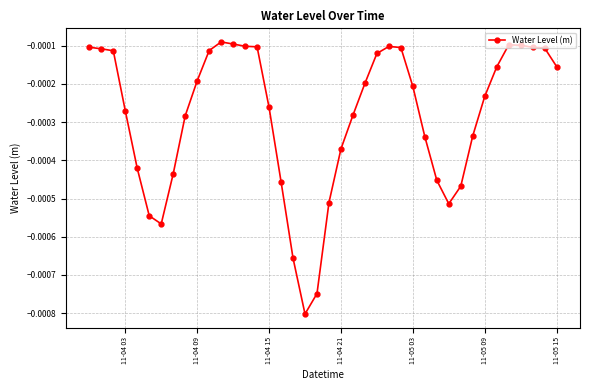

True or false: there are more than 1 points higher than both neighbors.

True